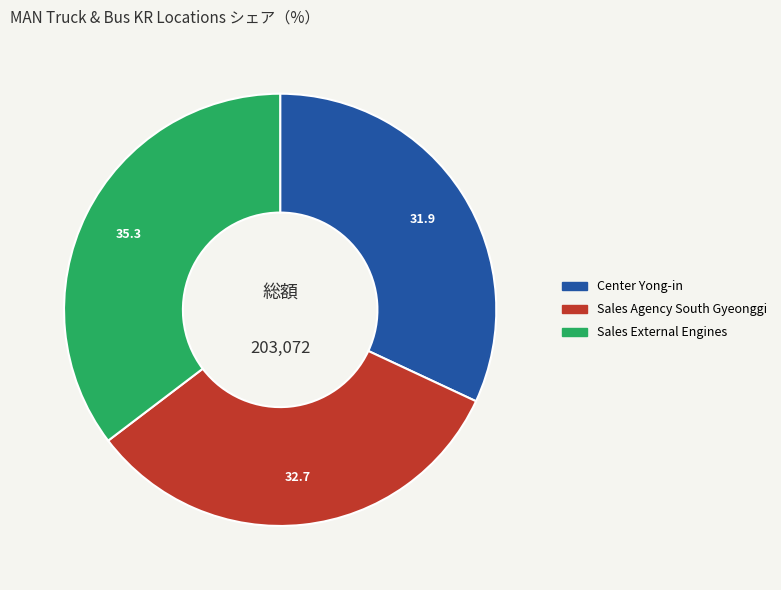

Does any single category account for the majority?

No